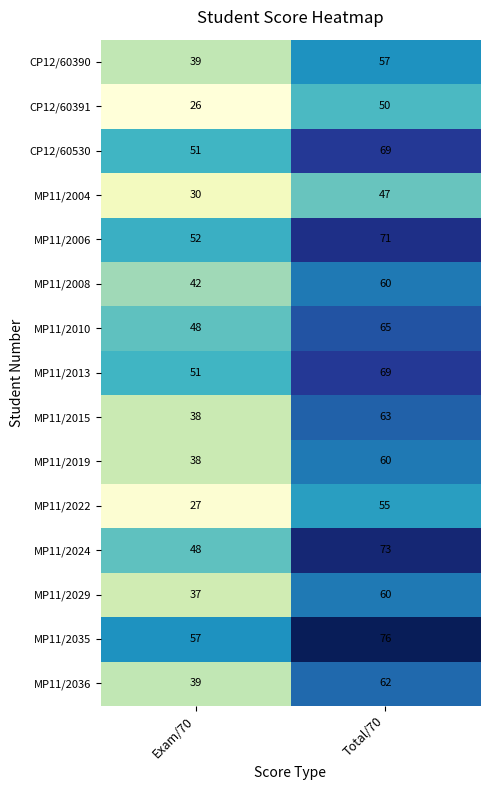

Count the number of categories in the chart.

2